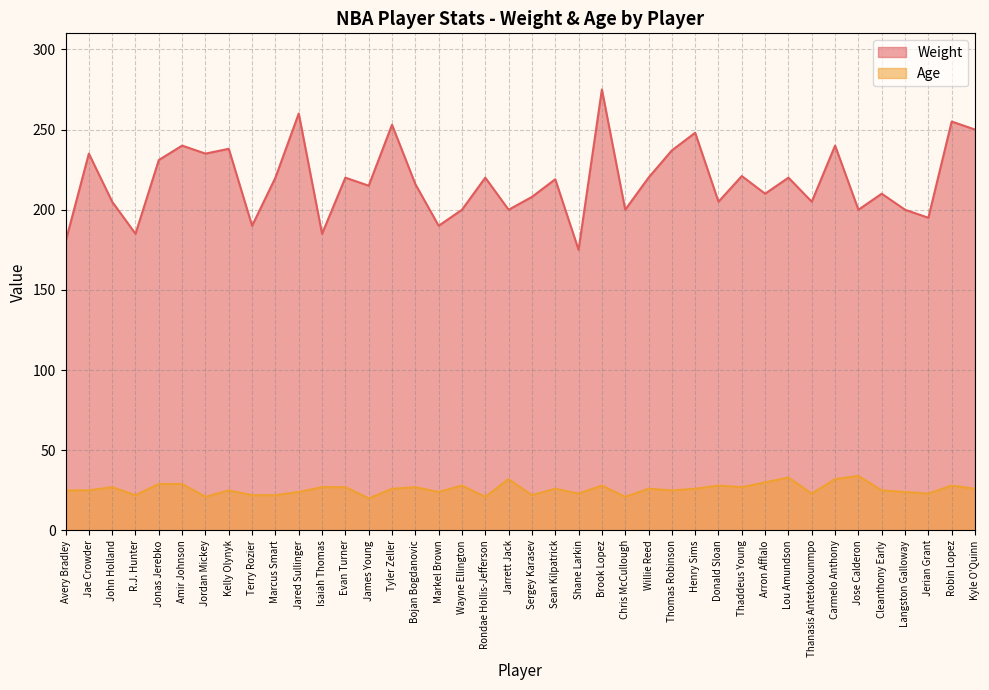

At which category does Weight reach its first local peak?

Jae Crowder